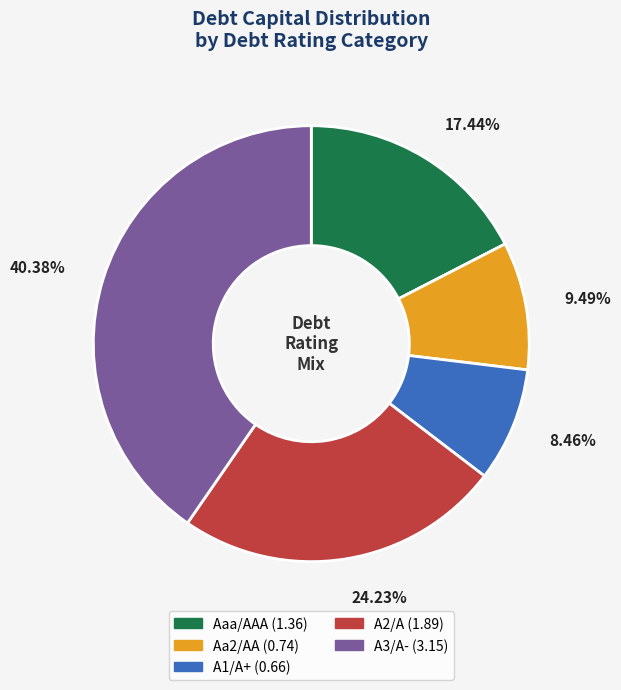

Is there a majority slice in this chart?

No